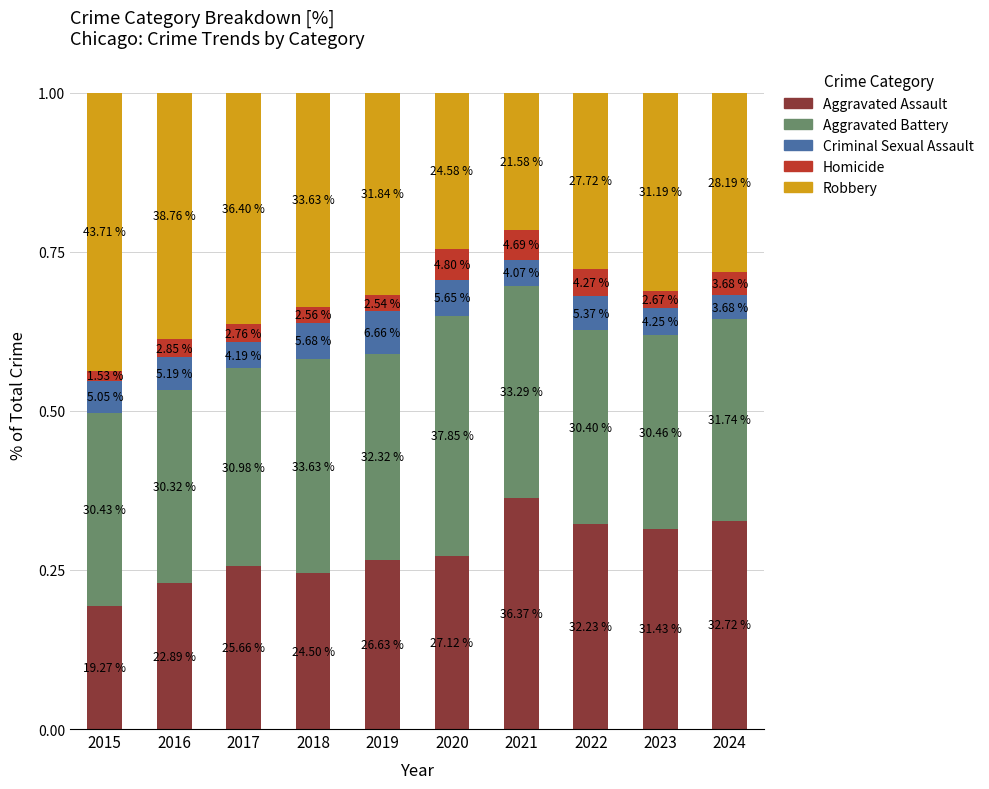

Does the chart contain any negative values?

No